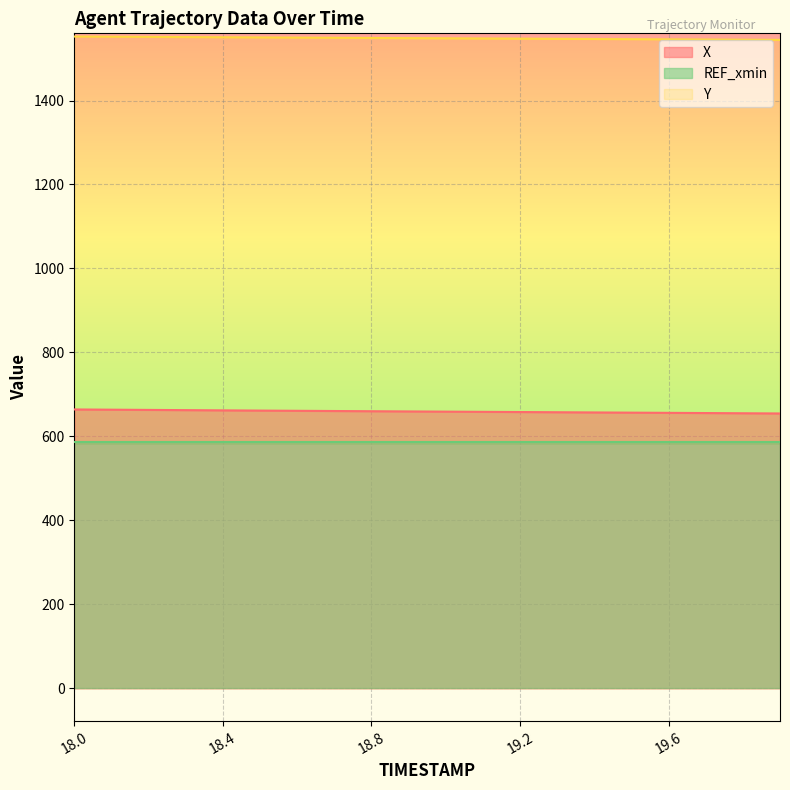

What is the label of the 5th point from the right?

19.5